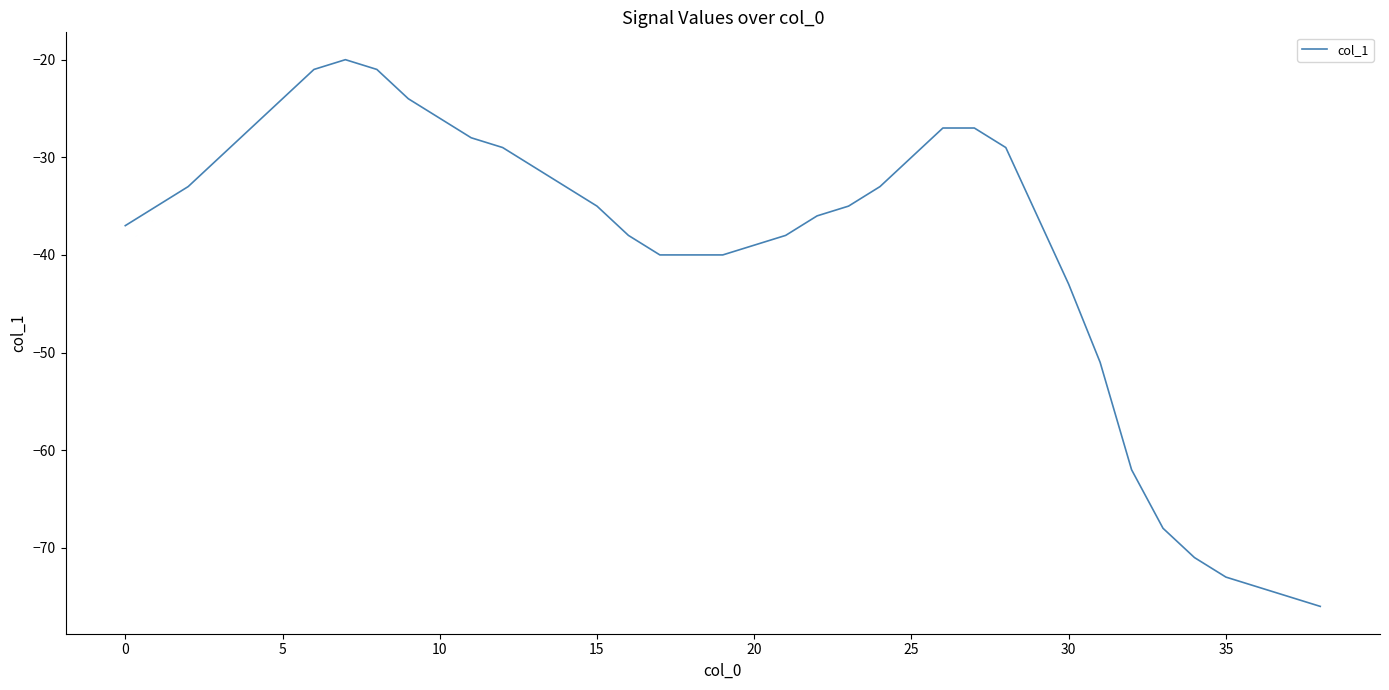

What is the smallest value displayed?

-76